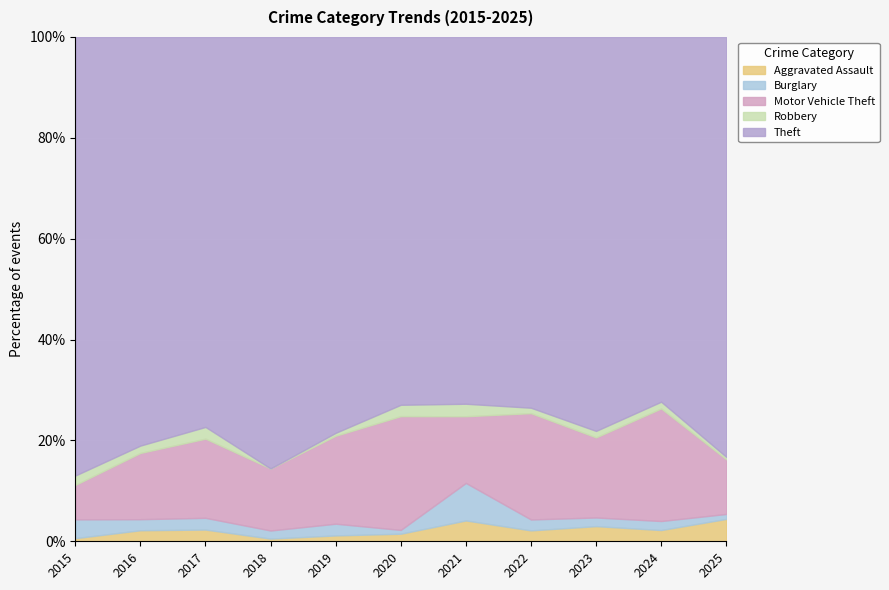

True or false: Motor Vehicle Theft and Aggravated Assault cross at least once.

False